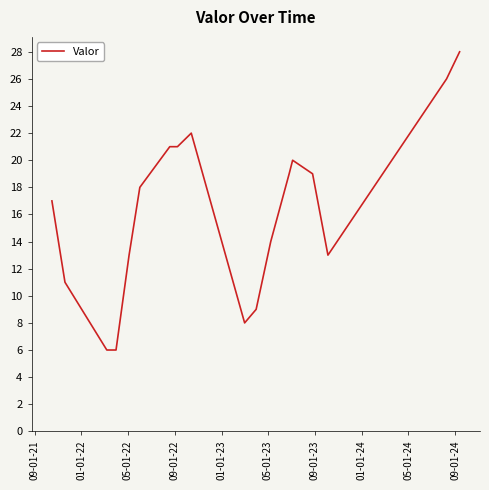

How many lines are shown in the chart?

1